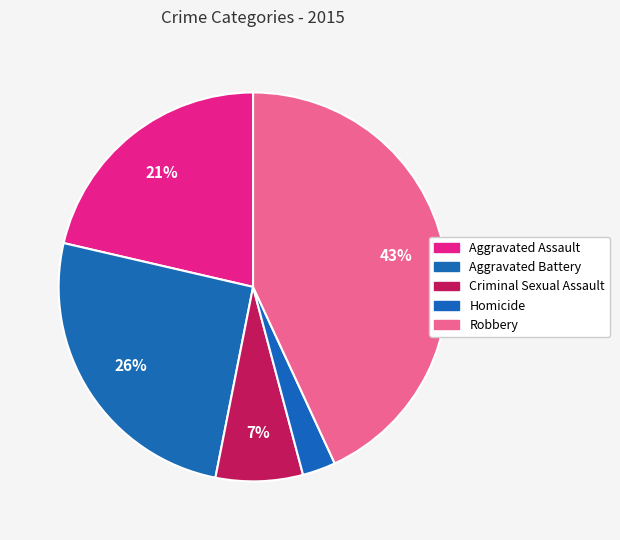

How many slices are in this pie chart?

5